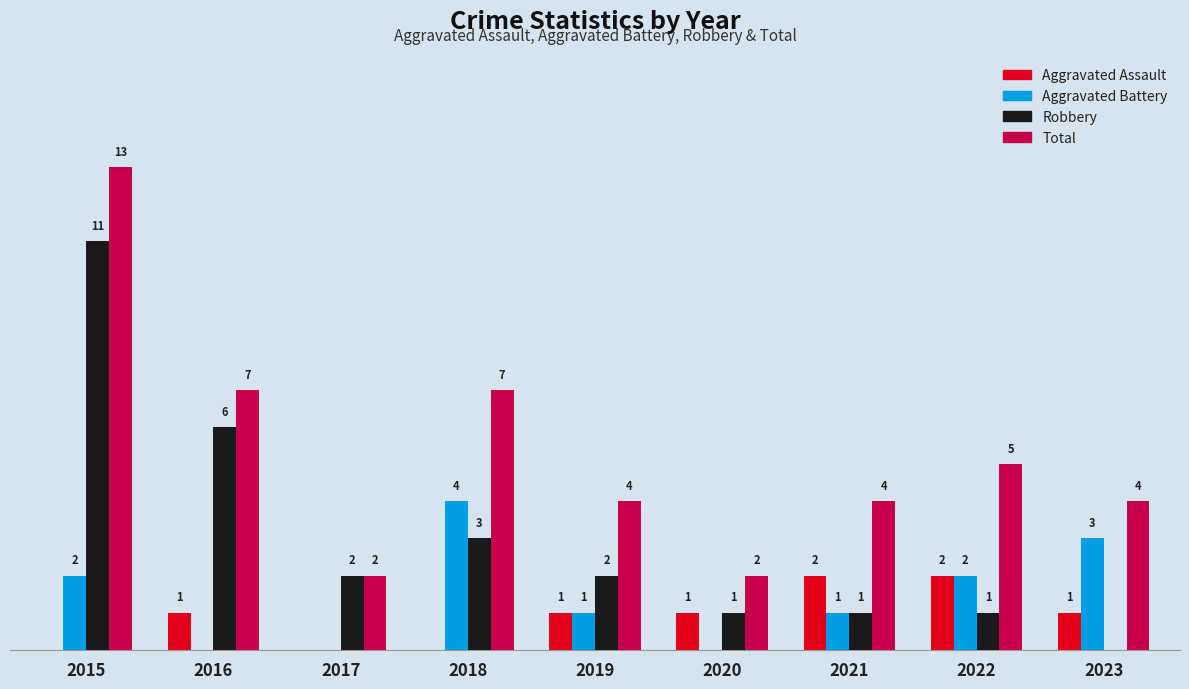

Which series changed the most between 2016 and 2023?

Robbery